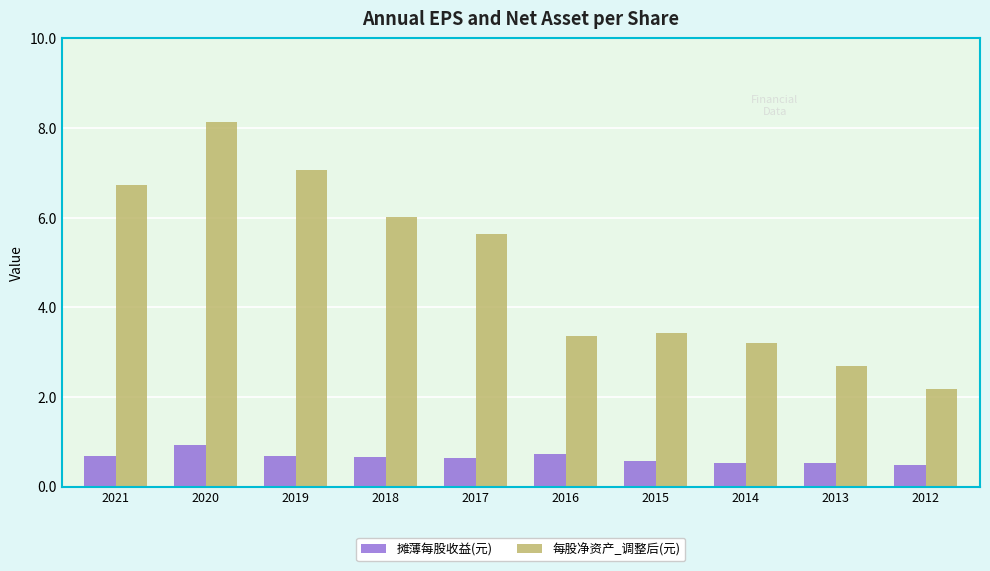

What is the sum of all 摊薄每股收益(元) values?

6.4